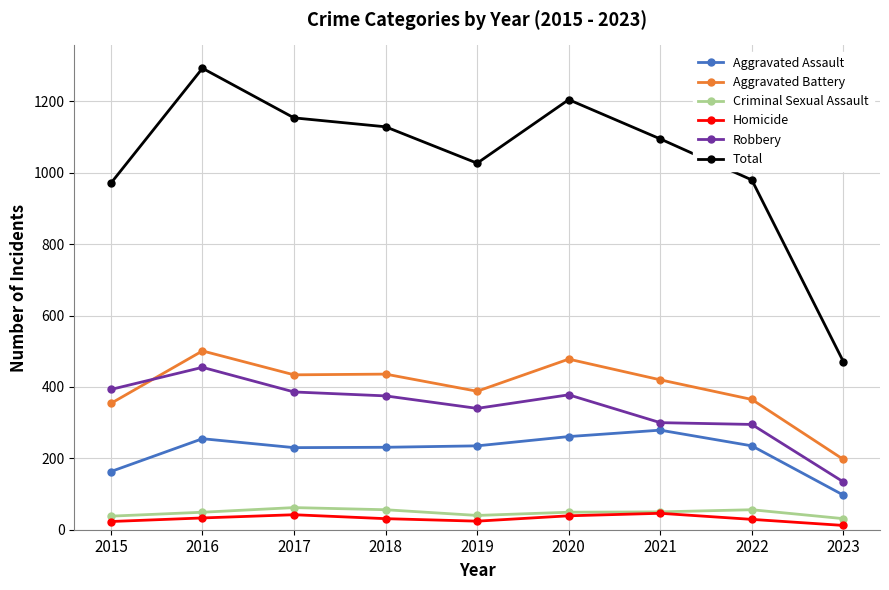

What is the average value of the Robbery series?

340